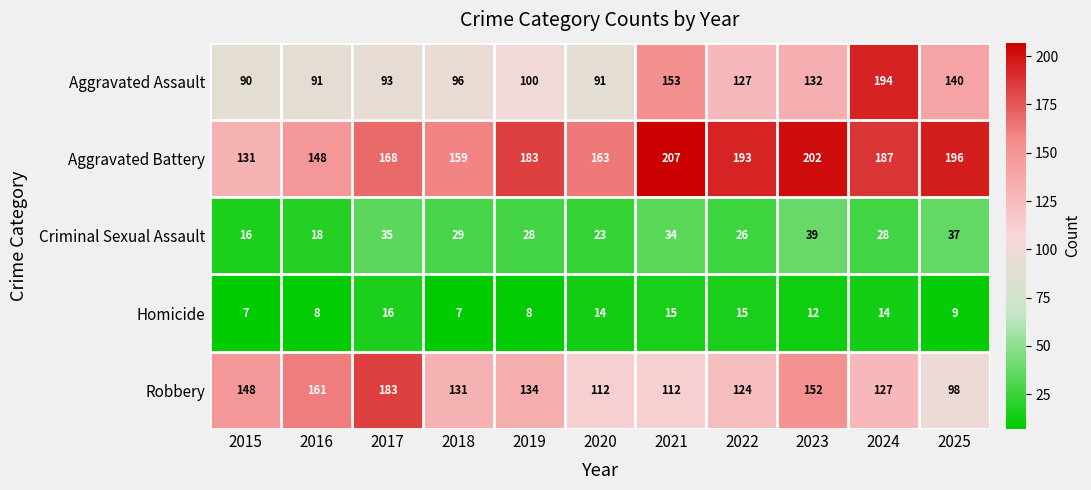

What is the average value of the Aggravated Assault series?

119